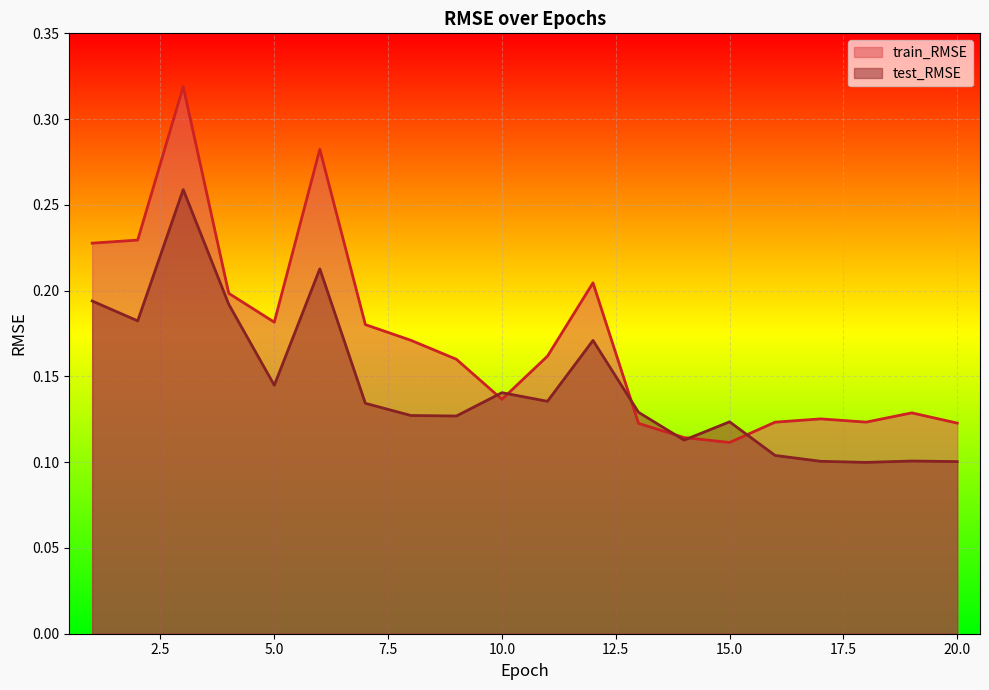

Reading left to right, transcribe all the data shown in this chart.

train_RMSE: 0.2	0.2	0.3	0.2	0.2	0.3	0.2	0.2	0.2	0.1	0.2	0.2	0.1	0.1	0.1	0.1	0.1	0.1	0.1	0.1
test_RMSE: 0.2	0.2	0.3	0.2	0.1	0.2	0.1	0.1	0.1	0.1	0.1	0.2	0.1	0.1	0.1	0.1	0.1	0.1	0.1	0.1